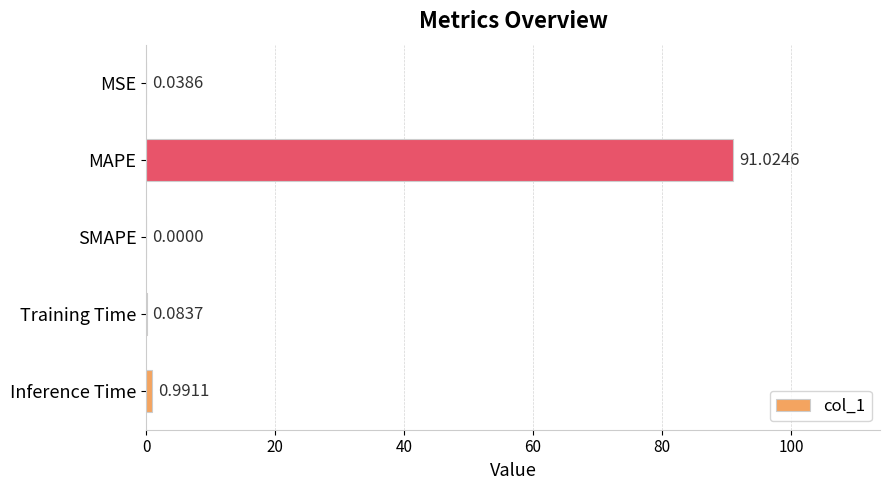

Which label corresponds to the largest value in the chart?

MAPE